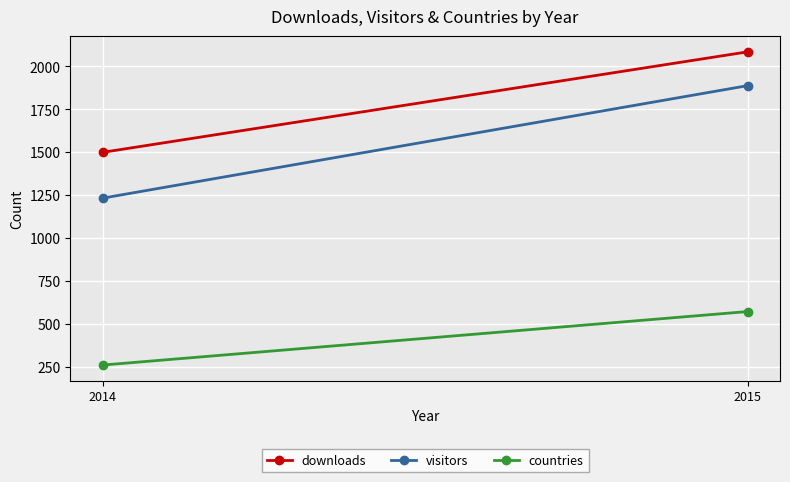

What is the difference between the downloads values at 2015 and 2014?

586